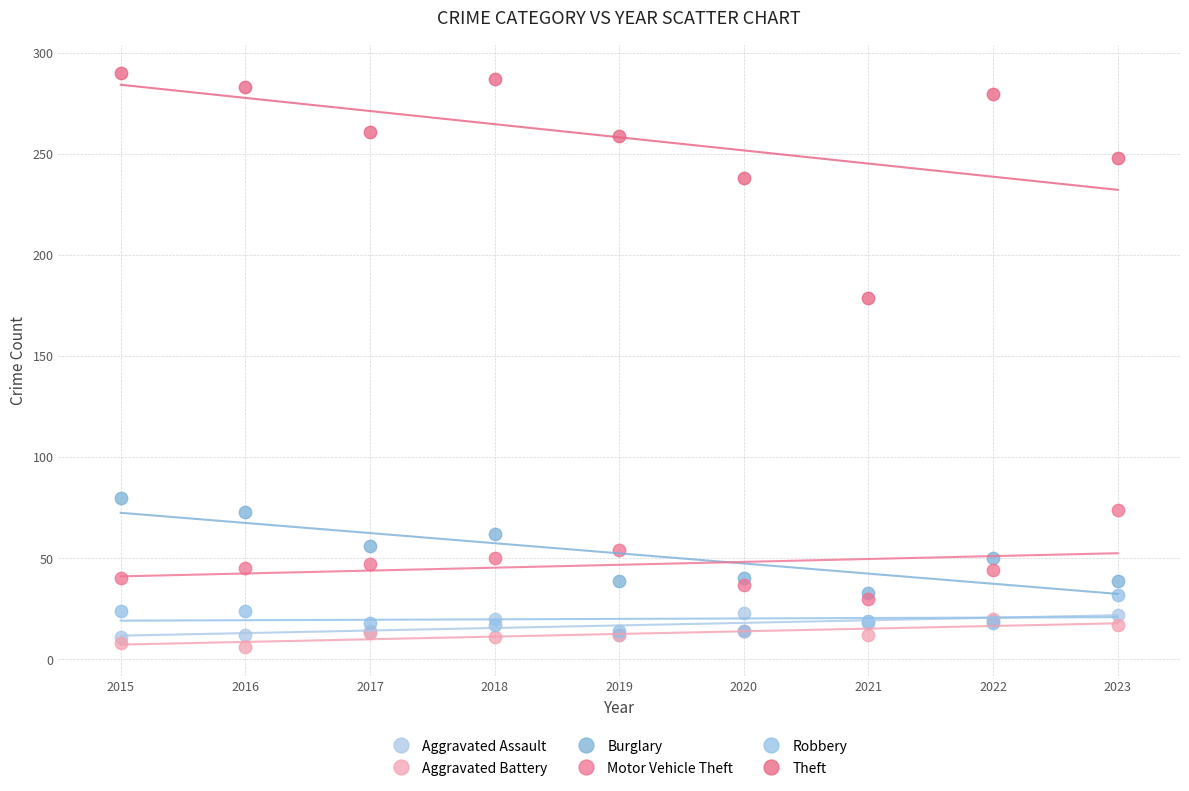

Which series contains the highest Y value?

Theft